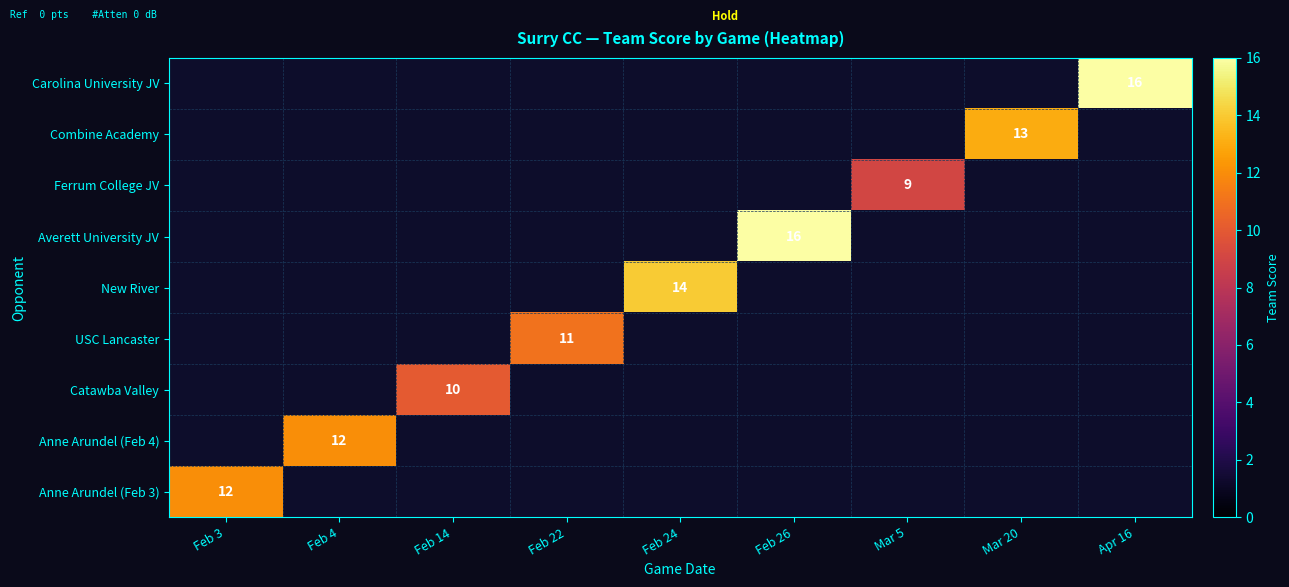

Which category has the highest value across all series?

Apr 16